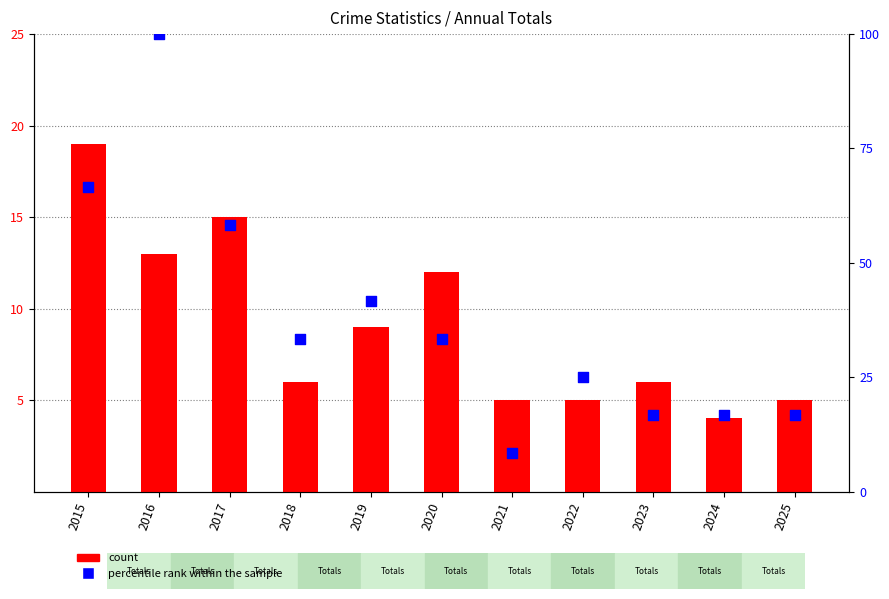

Which series reaches the minimum Y coordinate?

count